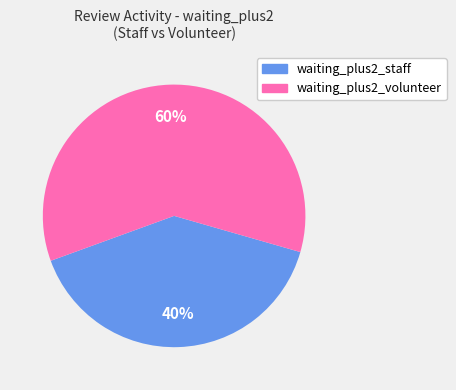

Count the number of slices in the pie.

2